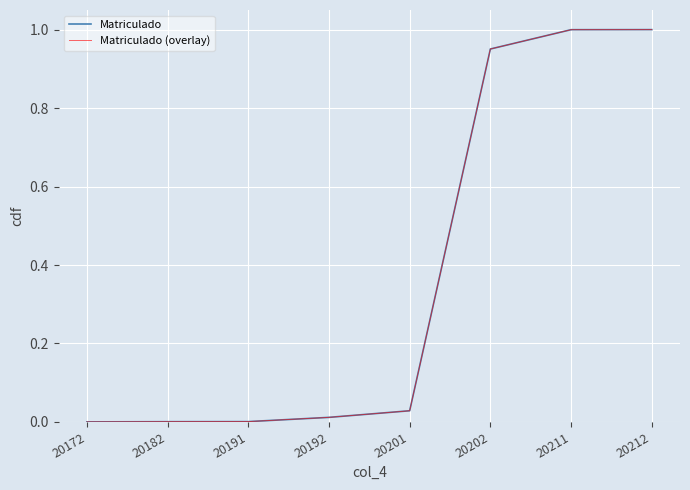

True or false: Matriculado (overlay) has a value of 1.0 at 20212.

True